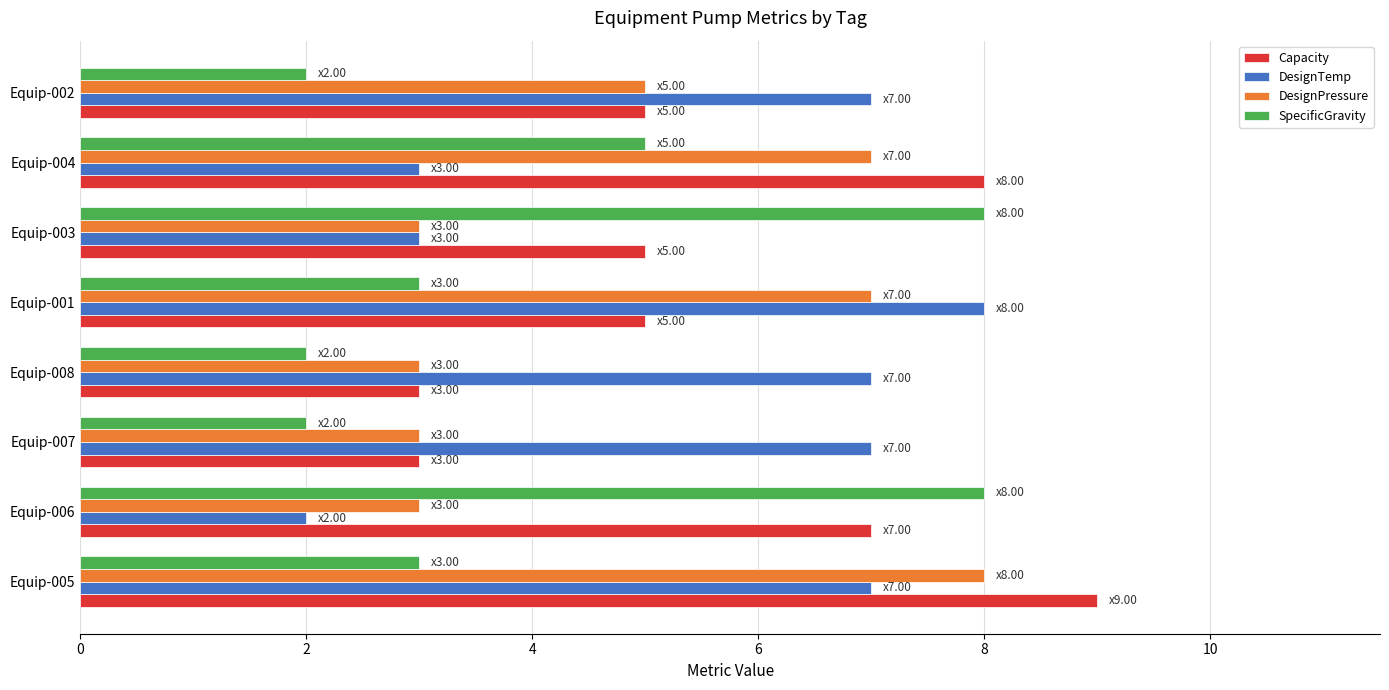

What is the spread (max minus min) of values at Equip-007?

5